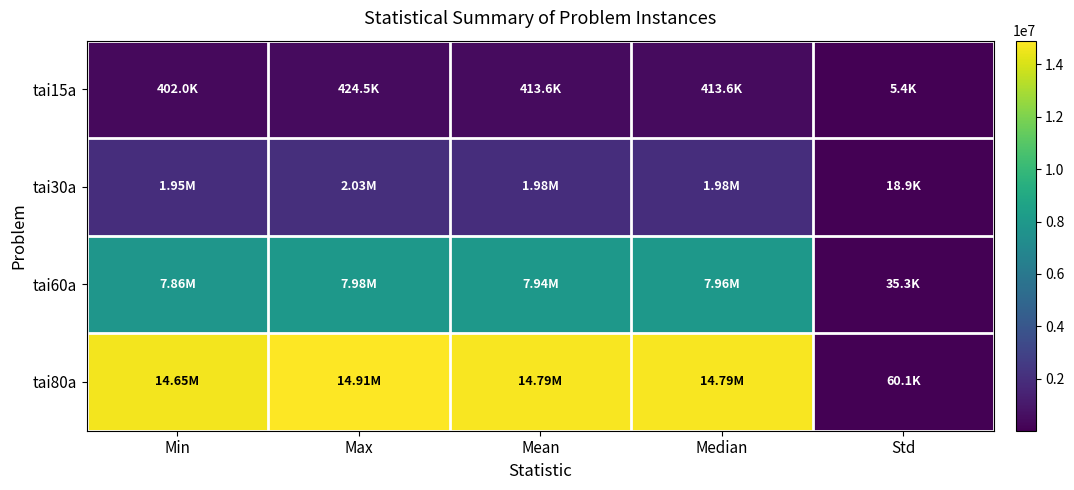

Reading right to left, extract all data points from this chart.

tai15a: Std=5360.1	Median=413590.0	Mean=413616.7	Max=424514.0	Min=401976.0
tai30a: Std=18904.0	Median=1983022.0	Mean=1982251.9	Max=2028822.0	Min=1947382.0
tai60a: Std=35318.8	Median=7959608.0	Mean=7939368.1	Max=7979938.0	Min=7859442.0
tai80a: Std=60050.5	Median=14788872.0	Mean=14786301.4	Max=14910352.0	Min=14652414.0